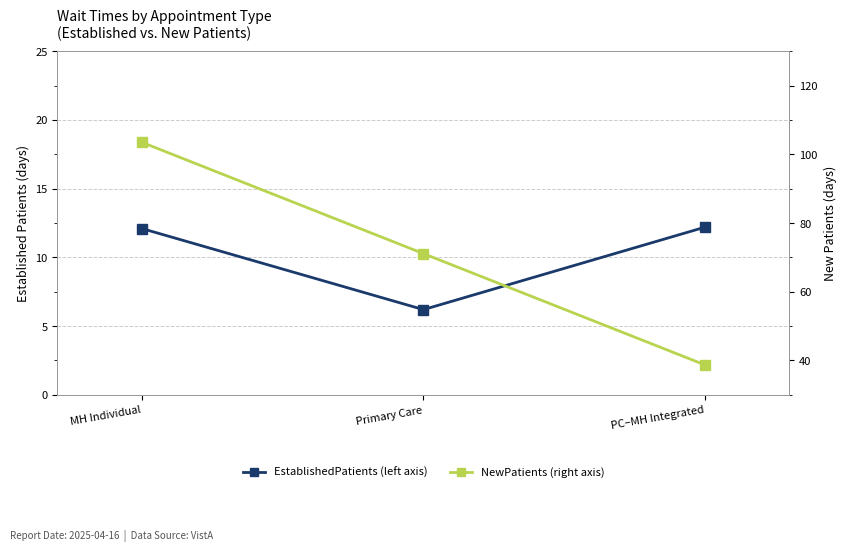

Count the number of categories in the chart.

3